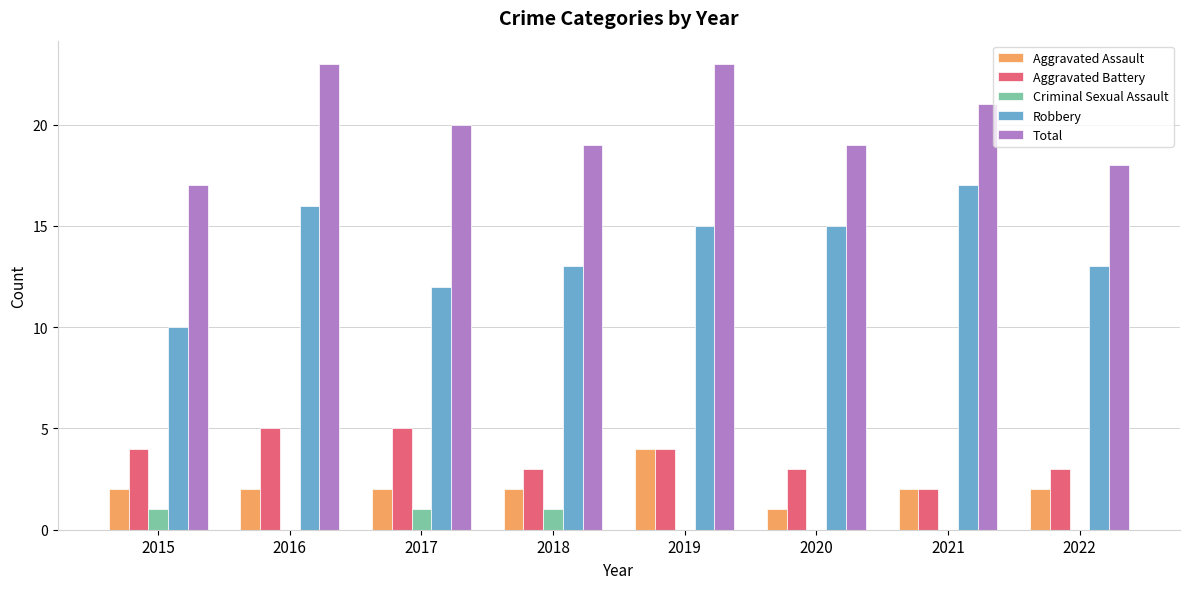

What is the sum of the Aggravated Assault values at 2017 and 2022?

4